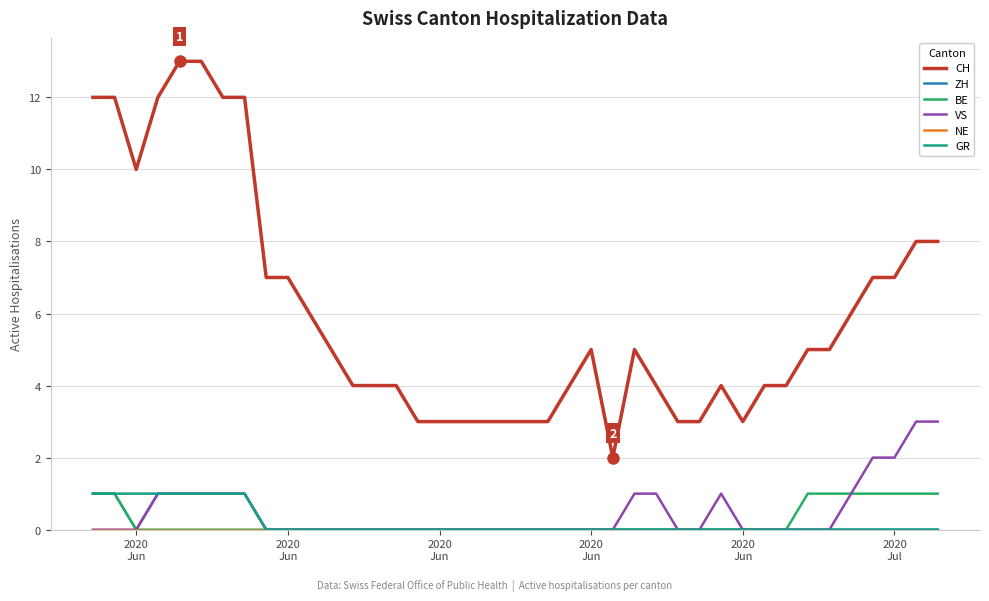

What is the greatest value displayed?

13